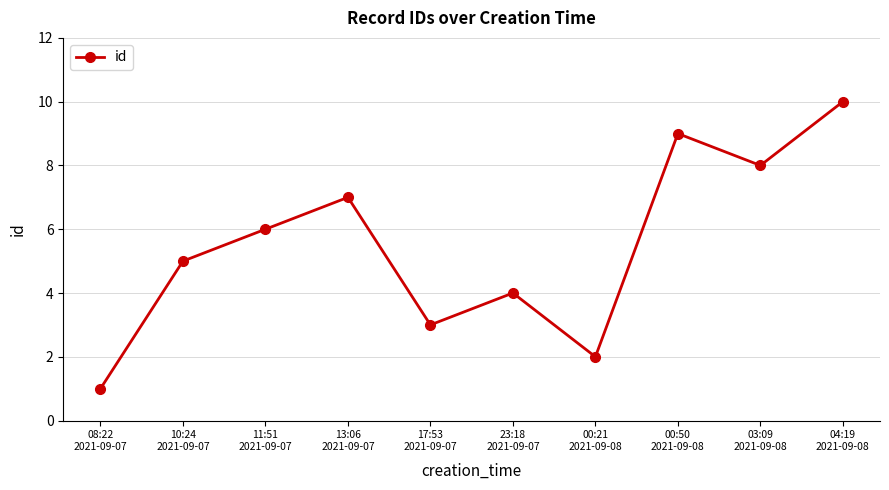

Rank the categories by value from highest to lowest.

04:19
2021-09-08, 00:50
2021-09-08, 03:09
2021-09-08, 13:06
2021-09-07, 11:51
2021-09-07, 10:24
2021-09-07, 23:18
2021-09-07, 17:53
2021-09-07, 00:21
2021-09-08, 08:22
2021-09-07